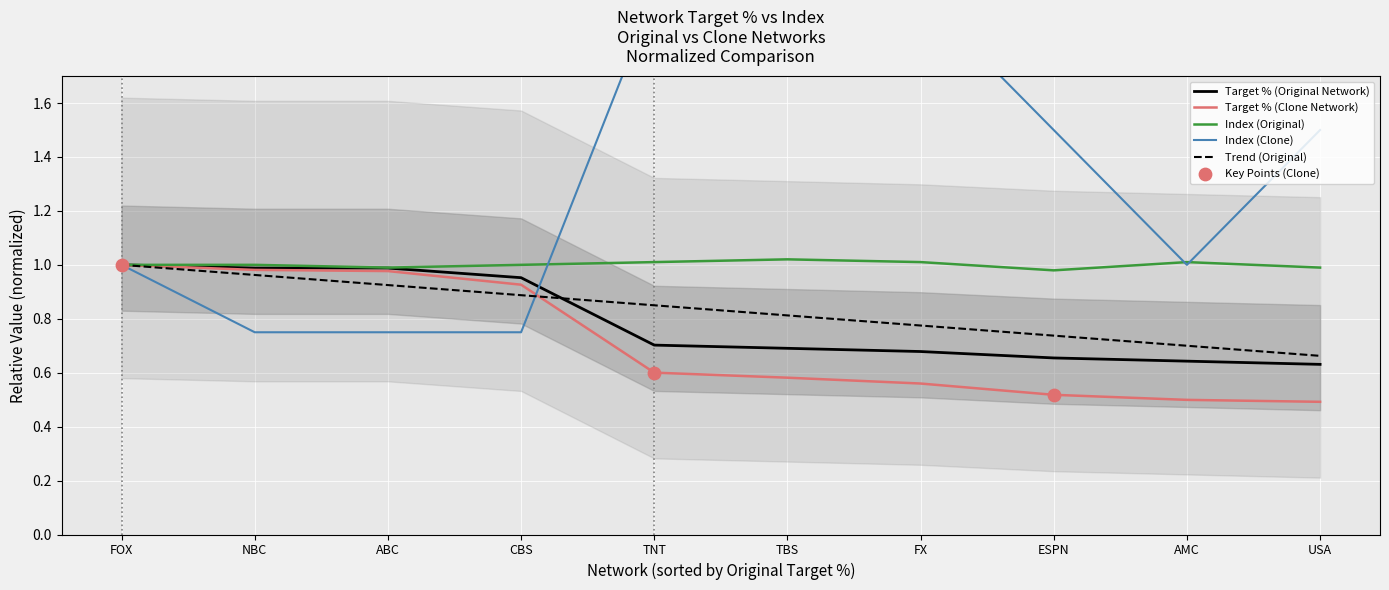

Is the value of Target % (Original Network) at ABC greater than the value of Index (Clone) at ABC?

Yes